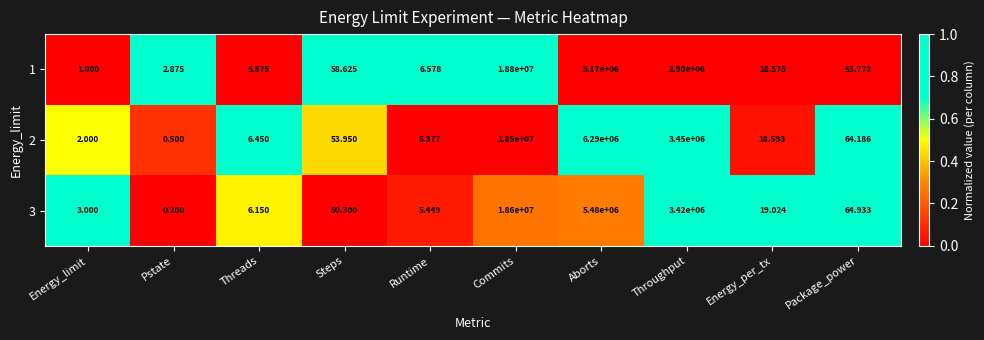

Which label corresponds to the smallest value in the chart?

Pstate